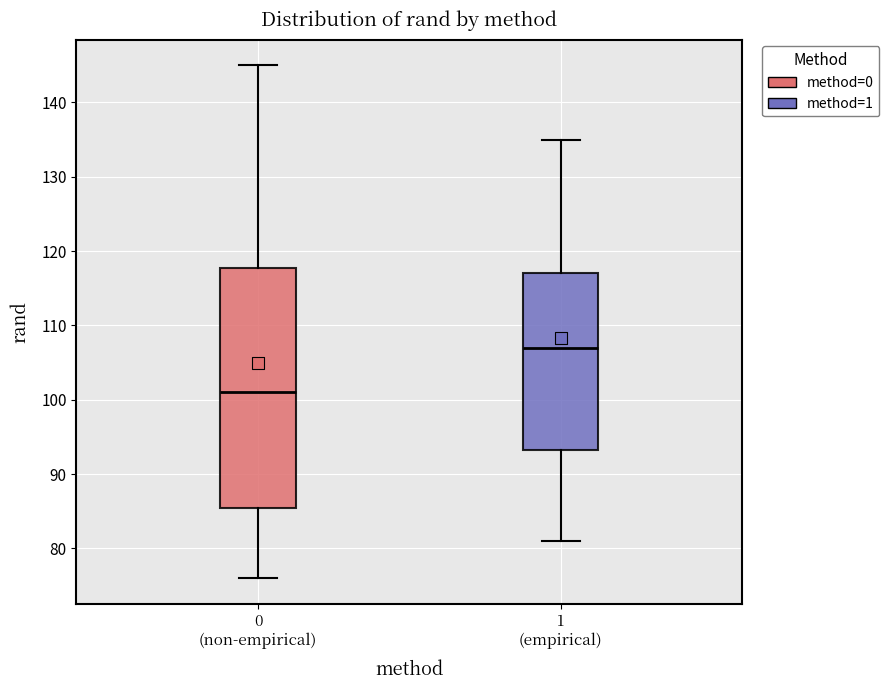

Which box's median line is the lowest?

0 (non-empirical)